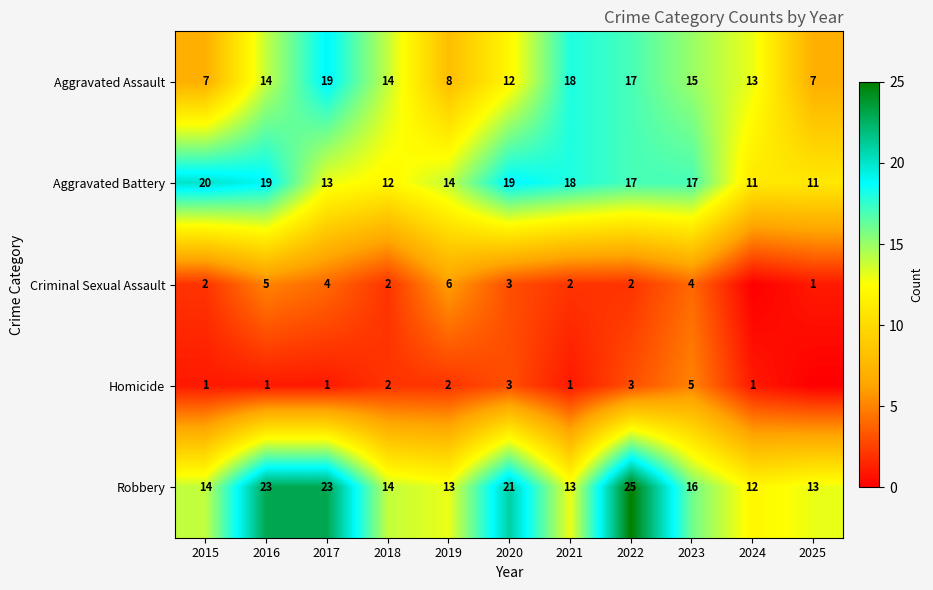

What is the difference between the second highest and minimum values in the Aggravated Assault series?

11